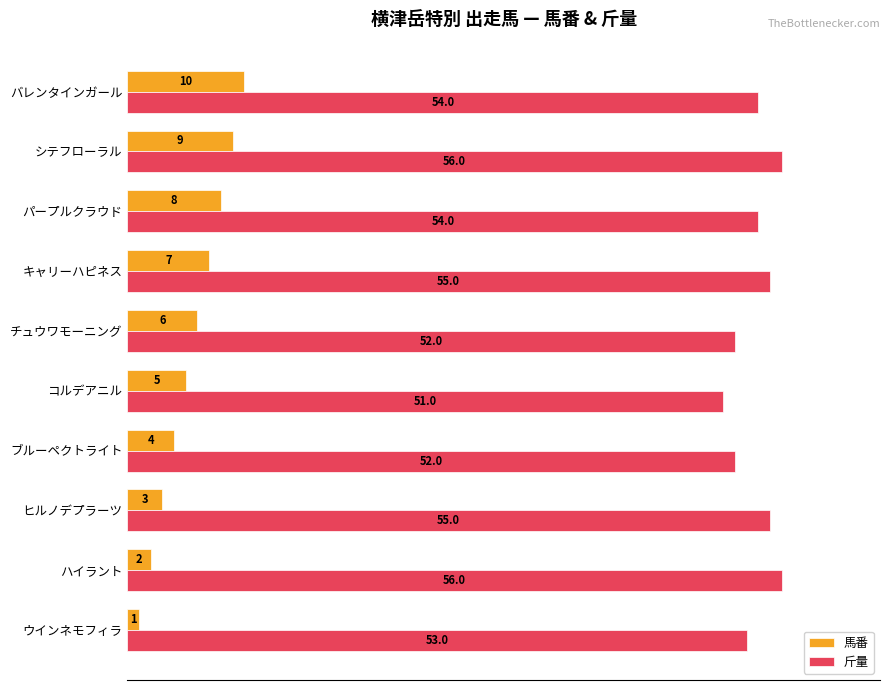

Which category has the lowest value in the 斤量 series?

コルデアニル